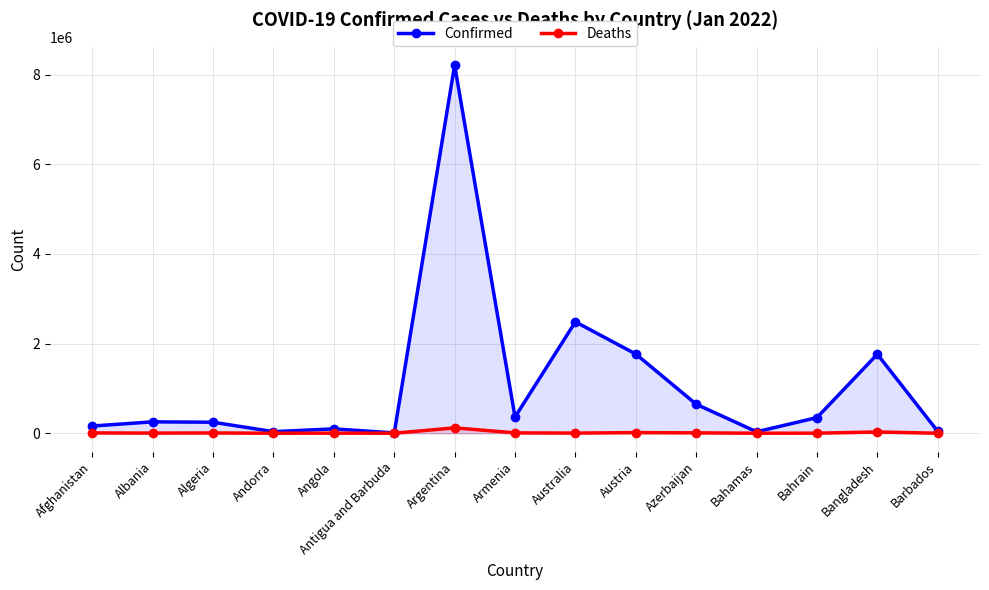

What is the approximate value of Deaths at Austria, to the nearest 100?

14100